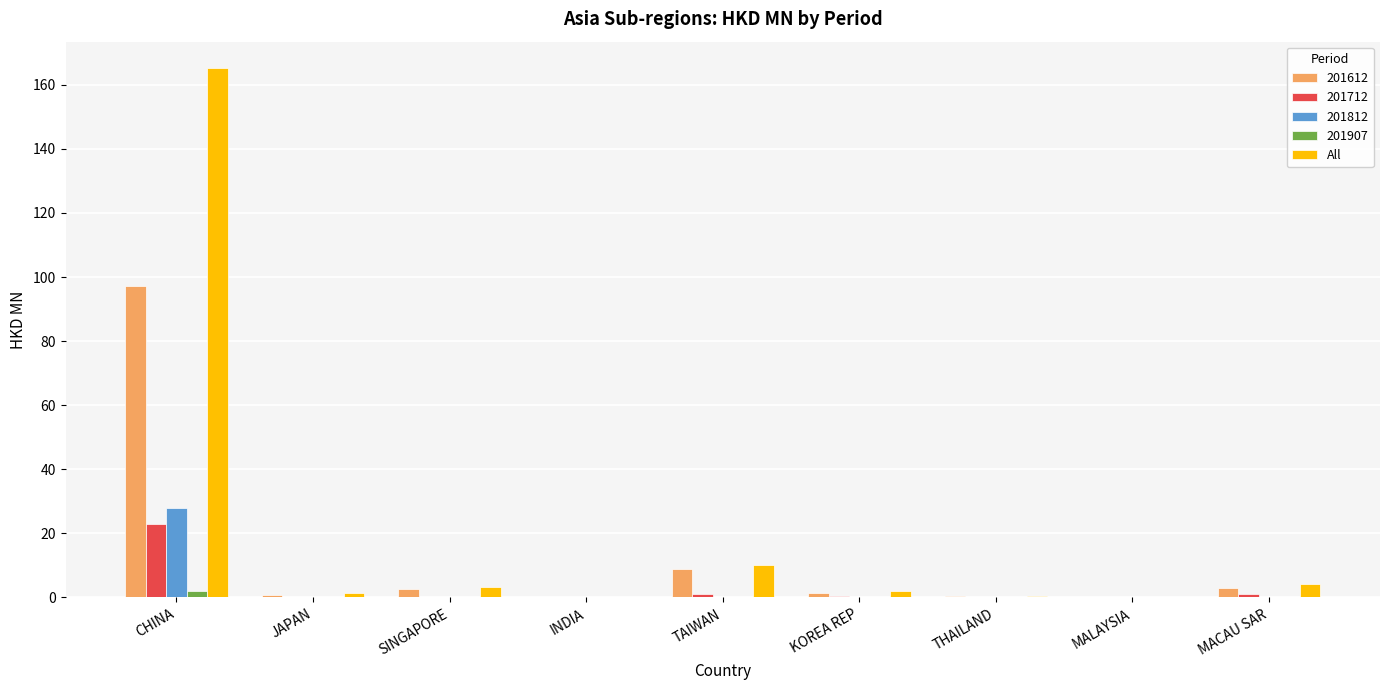

What is the sum of all All values?

186.9